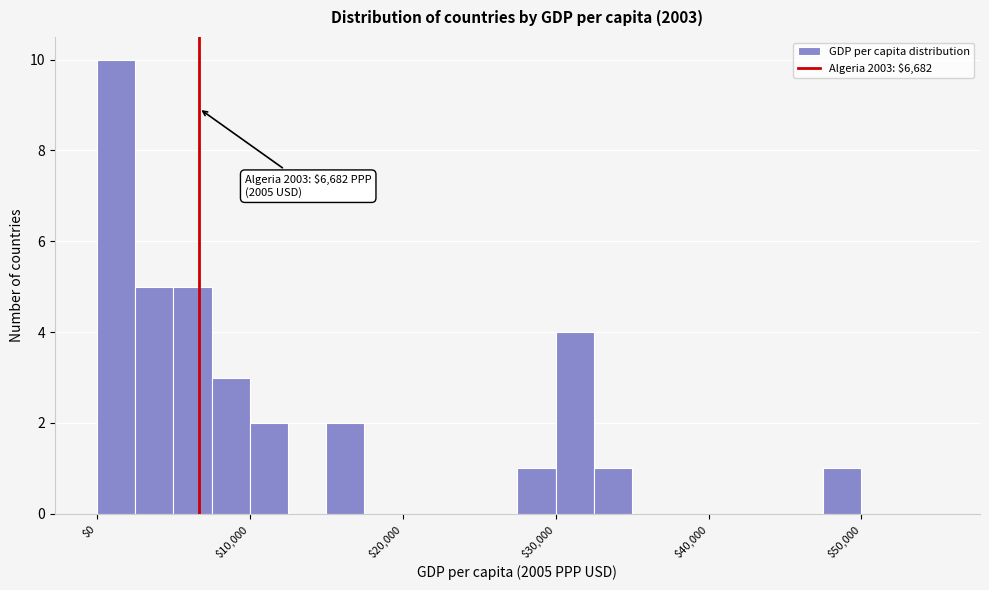

Around what value on the x-axis is the tallest bar? Give the approximate position of its centre, as read against the axis.

1000